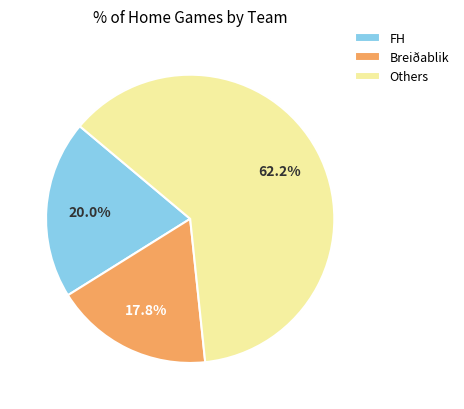

What portion of the pie excludes Others?

37.8%